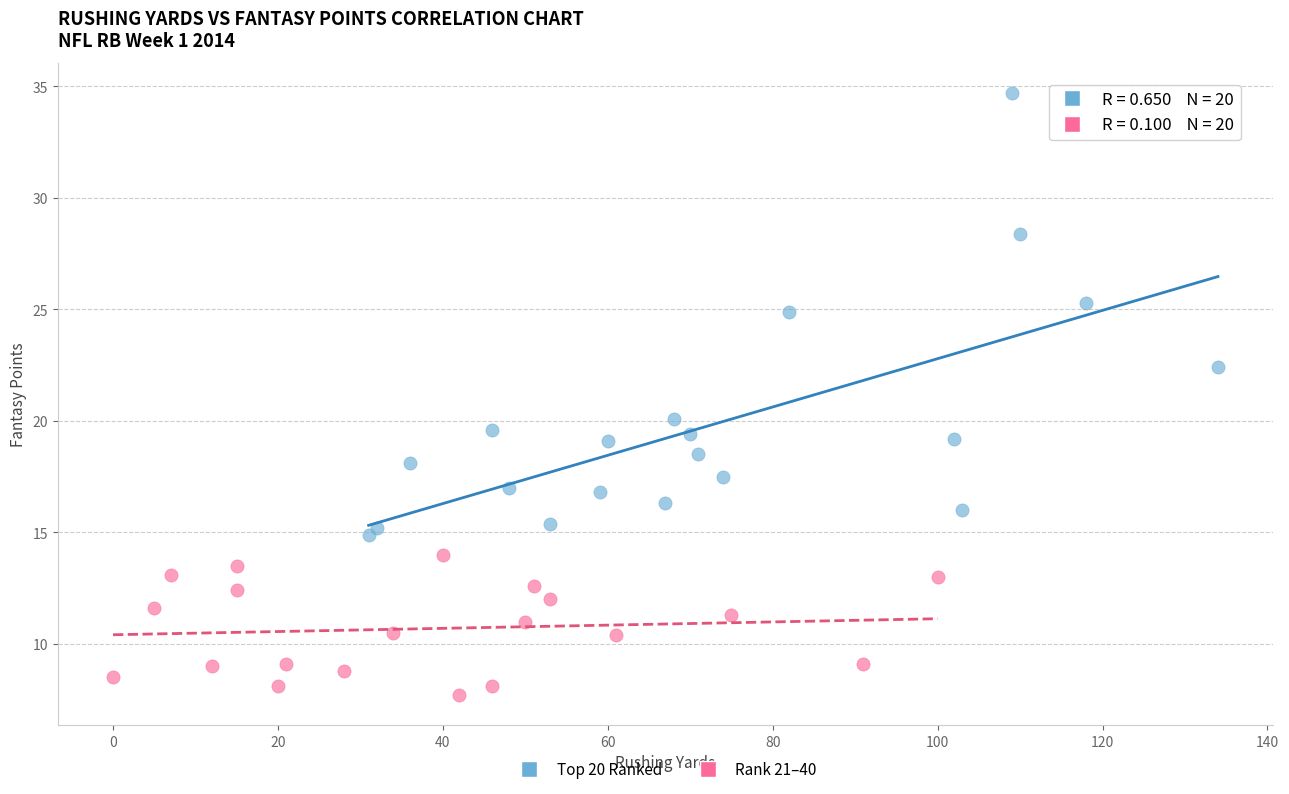

Which series contains the lowest Y value?

Rank 21–40